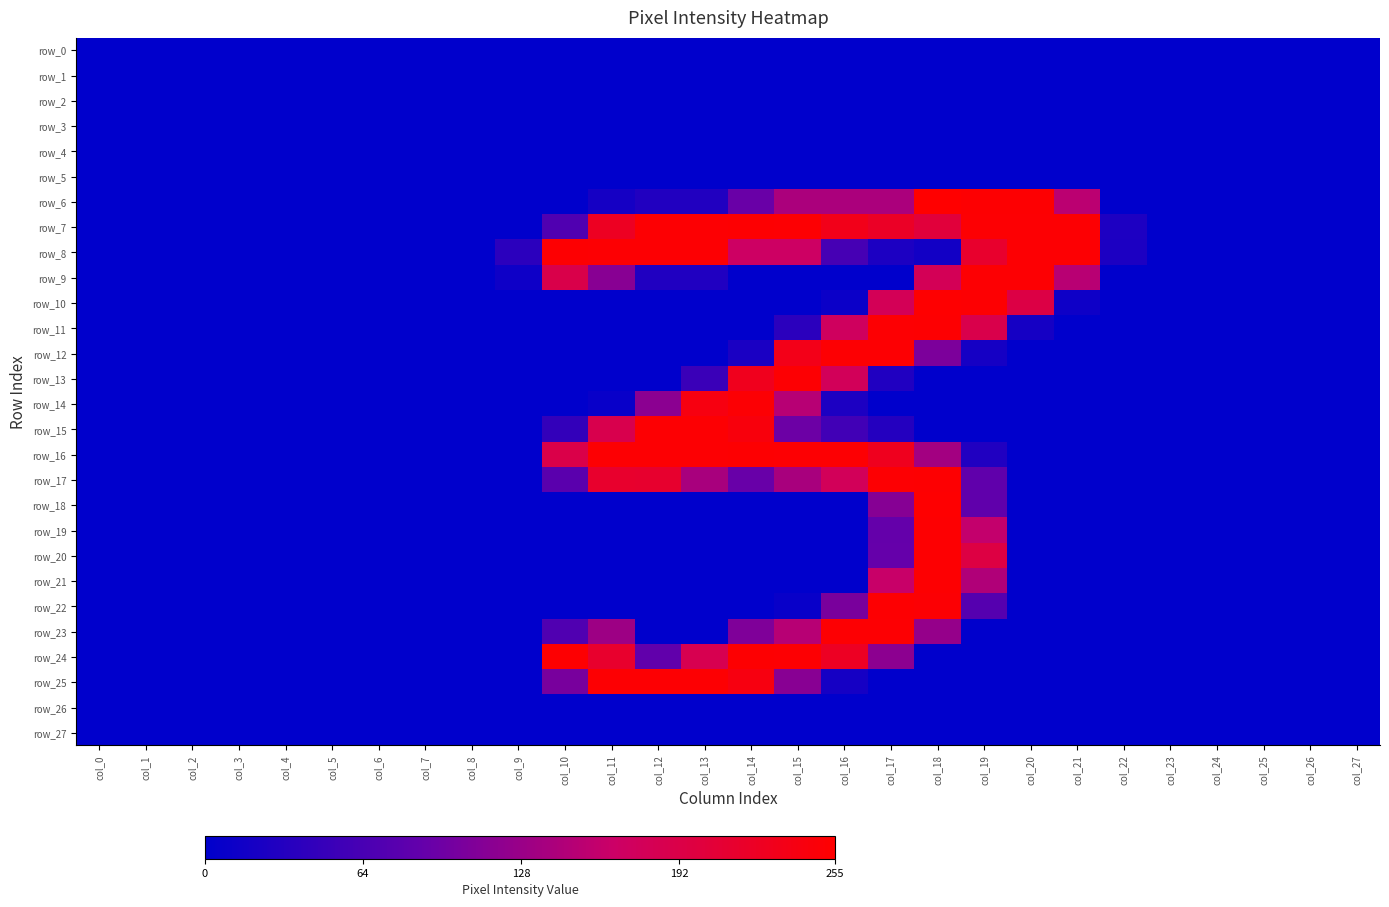

Reading left to right, extract all data points from this chart.

row_0: col_0=0	col_1=0	col_2=0	col_3=0	col_4=0	col_5=0	col_6=0	col_7=0	col_8=0	col_9=0	col_10=0	col_11=0	col_12=0	col_13=0	col_14=0	col_15=0	col_16=0	col_17=0	col_18=0	col_19=0	col_20=0	col_21=0	col_22=0	col_23=0	col_24=0	col_25=0	col_26=0	col_27=0
row_1: col_0=0	col_1=0	col_2=0	col_3=0	col_4=0	col_5=0	col_6=0	col_7=0	col_8=0	col_9=0	col_10=0	col_11=0	col_12=0	col_13=0	col_14=0	col_15=0	col_16=0	col_17=0	col_18=0	col_19=0	col_20=0	col_21=0	col_22=0	col_23=0	col_24=0	col_25=0	col_26=0	col_27=0
row_2: col_0=0	col_1=0	col_2=0	col_3=0	col_4=0	col_5=0	col_6=0	col_7=0	col_8=0	col_9=0	col_10=0	col_11=0	col_12=0	col_13=0	col_14=0	col_15=0	col_16=0	col_17=0	col_18=0	col_19=0	col_20=0	col_21=0	col_22=0	col_23=0	col_24=0	col_25=0	col_26=0	col_27=0
row_3: col_0=0	col_1=0	col_2=0	col_3=0	col_4=0	col_5=0	col_6=0	col_7=0	col_8=0	col_9=0	col_10=0	col_11=0	col_12=0	col_13=0	col_14=0	col_15=0	col_16=0	col_17=0	col_18=0	col_19=0	col_20=0	col_21=0	col_22=0	col_23=0	col_24=0	col_25=0	col_26=0	col_27=0
row_4: col_0=0	col_1=0	col_2=0	col_3=0	col_4=0	col_5=0	col_6=0	col_7=0	col_8=0	col_9=0	col_10=0	col_11=0	col_12=0	col_13=0	col_14=0	col_15=0	col_16=0	col_17=0	col_18=0	col_19=0	col_20=0	col_21=0	col_22=0	col_23=0	col_24=0	col_25=0	col_26=0	col_27=0
row_5: col_0=0	col_1=0	col_2=0	col_3=0	col_4=0	col_5=0	col_6=0	col_7=0	col_8=0	col_9=0	col_10=0	col_11=0	col_12=0	col_13=0	col_14=0	col_15=0	col_16=0	col_17=0	col_18=0	col_19=0	col_20=0	col_21=0	col_22=0	col_23=0	col_24=0	col_25=0	col_26=0	col_27=0
row_6: col_0=0	col_1=0	col_2=0	col_3=0	col_4=0	col_5=0	col_6=0	col_7=0	col_8=0	col_9=0	col_10=0	col_11=19	col_12=29	col_13=29	col_14=92	col_15=141	col_16=141	col_17=141	col_18=255	col_19=253	col_20=253	col_21=153	col_22=0	col_23=0	col_24=0	col_25=0	col_26=0	col_27=0
row_7: col_0=0	col_1=0	col_2=0	col_3=0	col_4=0	col_5=0	col_6=0	col_7=0	col_8=0	col_9=0	col_10=70	col_11=225	col_12=252	col_13=252	col_14=253	col_15=252	col_16=233	col_17=221	col_18=203	col_19=252	col_20=252	col_21=252	col_22=26	col_23=0	col_24=0	col_25=0	col_26=0	col_27=0
row_8: col_0=0	col_1=0	col_2=0	col_3=0	col_4=0	col_5=0	col_6=0	col_7=0	col_8=0	col_9=38	col_10=253	col_11=252	col_12=252	col_13=252	col_14=168	col_15=168	col_16=62	col_17=25	col_18=16	col_19=215	col_20=252	col_21=252	col_22=25	col_23=0	col_24=0	col_25=0	col_26=0	col_27=0
row_9: col_0=0	col_1=0	col_2=0	col_3=0	col_4=0	col_5=0	col_6=0	col_7=0	col_8=0	col_9=13	col_10=190	col_11=115	col_12=28	col_13=28	col_14=0	col_15=0	col_16=0	col_17=0	col_18=179	col_19=252	col_20=252	col_21=151	col_22=0	col_23=0	col_24=0	col_25=0	col_26=0	col_27=0
row_10: col_0=0	col_1=0	col_2=0	col_3=0	col_4=0	col_5=0	col_6=0	col_7=0	col_8=0	col_9=0	col_10=0	col_11=0	col_12=0	col_13=0	col_14=0	col_15=0	col_16=10	col_17=179	col_18=254	col_19=253	col_20=194	col_21=13	col_22=0	col_23=0	col_24=0	col_25=0	col_26=0	col_27=0
row_11: col_0=0	col_1=0	col_2=0	col_3=0	col_4=0	col_5=0	col_6=0	col_7=0	col_8=0	col_9=0	col_10=0	col_11=0	col_12=0	col_13=0	col_14=0	col_15=38	col_16=172	col_17=252	col_18=253	col_19=189	col_20=19	col_21=0	col_22=0	col_23=0	col_24=0	col_25=0	col_26=0	col_27=0
row_12: col_0=0	col_1=0	col_2=0	col_3=0	col_4=0	col_5=0	col_6=0	col_7=0	col_8=0	col_9=0	col_10=0	col_11=0	col_12=0	col_13=0	col_14=23	col_15=234	col_16=252	col_17=252	col_18=106	col_19=19	col_20=0	col_21=0	col_22=0	col_23=0	col_24=0	col_25=0	col_26=0	col_27=0
row_13: col_0=0	col_1=0	col_2=0	col_3=0	col_4=0	col_5=0	col_6=0	col_7=0	col_8=0	col_9=0	col_10=0	col_11=0	col_12=0	col_13=51	col_14=229	col_15=252	col_16=177	col_17=28	col_18=0	col_19=0	col_20=0	col_21=0	col_22=0	col_23=0	col_24=0	col_25=0	col_26=0	col_27=0
row_14: col_0=0	col_1=0	col_2=0	col_3=0	col_4=0	col_5=0	col_6=0	col_7=0	col_8=0	col_9=0	col_10=0	col_11=7	col_12=117	col_13=241	col_14=251	col_15=150	col_16=25	col_17=0	col_18=0	col_19=0	col_20=0	col_21=0	col_22=0	col_23=0	col_24=0	col_25=0	col_26=0	col_27=0
row_15: col_0=0	col_1=0	col_2=0	col_3=0	col_4=0	col_5=0	col_6=0	col_7=0	col_8=0	col_9=0	col_10=45	col_11=187	col_12=252	col_13=252	col_14=244	col_15=94	col_16=57	col_17=32	col_18=0	col_19=0	col_20=0	col_21=0	col_22=0	col_23=0	col_24=0	col_25=0	col_26=0	col_27=0
row_16: col_0=0	col_1=0	col_2=0	col_3=0	col_4=0	col_5=0	col_6=0	col_7=0	col_8=0	col_9=0	col_10=191	col_11=252	col_12=252	col_13=252	col_14=253	col_15=252	col_16=252	col_17=228	col_18=135	col_19=28	col_20=0	col_21=0	col_22=0	col_23=0	col_24=0	col_25=0	col_26=0	col_27=0
row_17: col_0=0	col_1=0	col_2=0	col_3=0	col_4=0	col_5=0	col_6=0	col_7=0	col_8=0	col_9=0	col_10=79	col_11=215	col_12=214	col_13=139	col_14=91	col_15=139	col_16=177	col_17=252	col_18=253	col_19=84	col_20=0	col_21=0	col_22=0	col_23=0	col_24=0	col_25=0	col_26=0	col_27=0
row_18: col_0=0	col_1=0	col_2=0	col_3=0	col_4=0	col_5=0	col_6=0	col_7=0	col_8=0	col_9=0	col_10=0	col_11=0	col_12=0	col_13=0	col_14=0	col_15=0	col_16=0	col_17=114	col_18=254	col_19=84	col_20=0	col_21=0	col_22=0	col_23=0	col_24=0	col_25=0	col_26=0	col_27=0
row_19: col_0=0	col_1=0	col_2=0	col_3=0	col_4=0	col_5=0	col_6=0	col_7=0	col_8=0	col_9=0	col_10=0	col_11=0	col_12=0	col_13=0	col_14=0	col_15=0	col_16=0	col_17=88	col_18=253	col_19=159	col_20=0	col_21=0	col_22=0	col_23=0	col_24=0	col_25=0	col_26=0	col_27=0
row_20: col_0=0	col_1=0	col_2=0	col_3=0	col_4=0	col_5=0	col_6=0	col_7=0	col_8=0	col_9=0	col_10=0	col_11=0	col_12=0	col_13=0	col_14=0	col_15=0	col_16=0	col_17=89	col_18=253	col_19=196	col_20=0	col_21=0	col_22=0	col_23=0	col_24=0	col_25=0	col_26=0	col_27=0
row_21: col_0=0	col_1=0	col_2=0	col_3=0	col_4=0	col_5=0	col_6=0	col_7=0	col_8=0	col_9=0	col_10=0	col_11=0	col_12=0	col_13=0	col_14=0	col_15=0	col_16=0	col_17=163	col_18=253	col_19=145	col_20=0	col_21=0	col_22=0	col_23=0	col_24=0	col_25=0	col_26=0	col_27=0
row_22: col_0=0	col_1=0	col_2=0	col_3=0	col_4=0	col_5=0	col_6=0	col_7=0	col_8=0	col_9=0	col_10=0	col_11=0	col_12=0	col_13=0	col_14=0	col_15=7	col_16=104	col_17=253	col_18=251	col_19=75	col_20=0	col_21=0	col_22=0	col_23=0	col_24=0	col_25=0	col_26=0	col_27=0
row_23: col_0=0	col_1=0	col_2=0	col_3=0	col_4=0	col_5=0	col_6=0	col_7=0	col_8=0	col_9=0	col_10=70	col_11=131	col_12=0	col_13=0	col_14=108	col_15=150	col_16=252	col_17=252	col_18=125	col_19=0	col_20=0	col_21=0	col_22=0	col_23=0	col_24=0	col_25=0	col_26=0	col_27=0
row_24: col_0=0	col_1=0	col_2=0	col_3=0	col_4=0	col_5=0	col_6=0	col_7=0	col_8=0	col_9=0	col_10=253	col_11=215	col_12=85	col_13=185	col_14=253	col_15=252	col_16=224	col_17=118	col_18=0	col_19=0	col_20=0	col_21=0	col_22=0	col_23=0	col_24=0	col_25=0	col_26=0	col_27=0
row_25: col_0=0	col_1=0	col_2=0	col_3=0	col_4=0	col_5=0	col_6=0	col_7=0	col_8=0	col_9=0	col_10=103	col_11=252	col_12=252	col_13=252	col_14=241	col_15=115	col_16=19	col_17=0	col_18=0	col_19=0	col_20=0	col_21=0	col_22=0	col_23=0	col_24=0	col_25=0	col_26=0	col_27=0
row_26: col_0=0	col_1=0	col_2=0	col_3=0	col_4=0	col_5=0	col_6=0	col_7=0	col_8=0	col_9=0	col_10=0	col_11=0	col_12=0	col_13=0	col_14=0	col_15=0	col_16=0	col_17=0	col_18=0	col_19=0	col_20=0	col_21=0	col_22=0	col_23=0	col_24=0	col_25=0	col_26=0	col_27=0
row_27: col_0=0	col_1=0	col_2=0	col_3=0	col_4=0	col_5=0	col_6=0	col_7=0	col_8=0	col_9=0	col_10=0	col_11=0	col_12=0	col_13=0	col_14=0	col_15=0	col_16=0	col_17=0	col_18=0	col_19=0	col_20=0	col_21=0	col_22=0	col_23=0	col_24=0	col_25=0	col_26=0	col_27=0